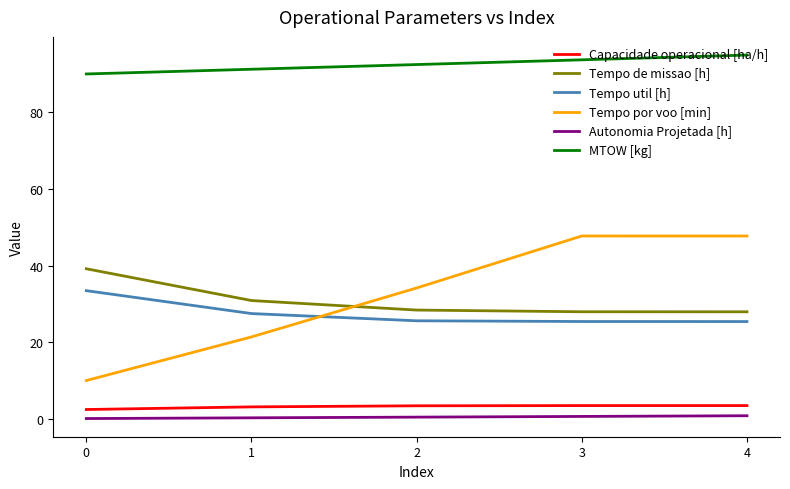

How many distinct data groups are displayed?

6